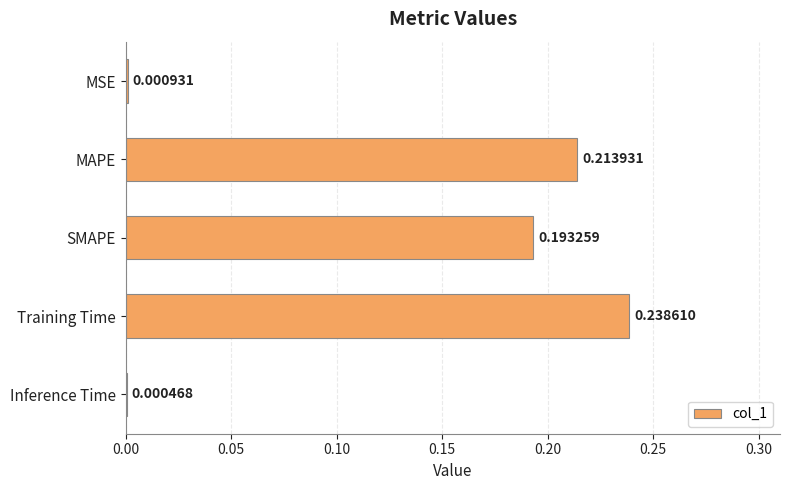

What is the sum of all values?

0.6